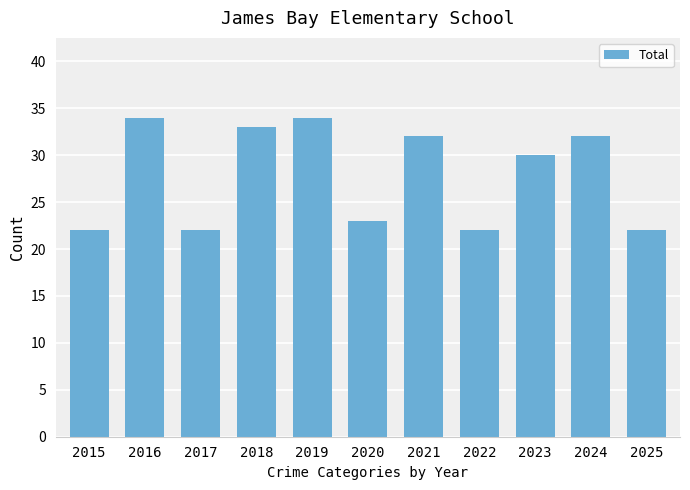

Which has a higher value, 2024 or 2020?

2024